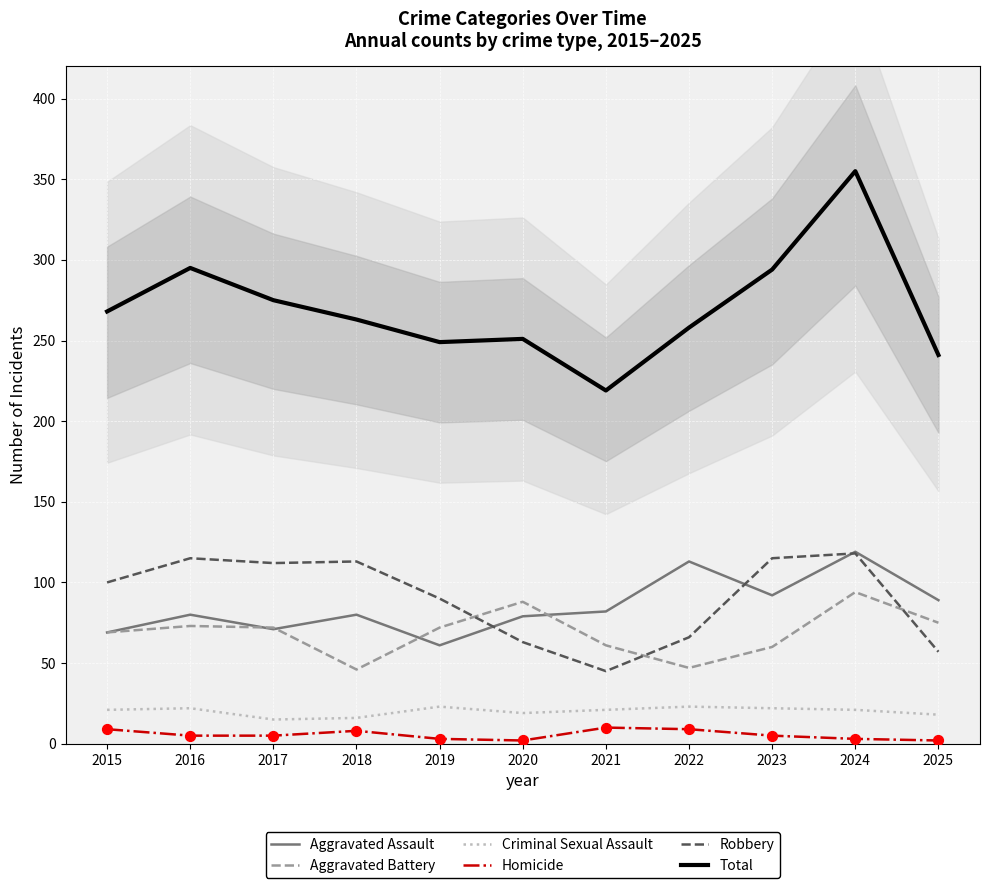

What are all the series names shown in the legend?

Aggravated Assault, Aggravated Battery, Criminal Sexual Assault, Homicide, Robbery, Total